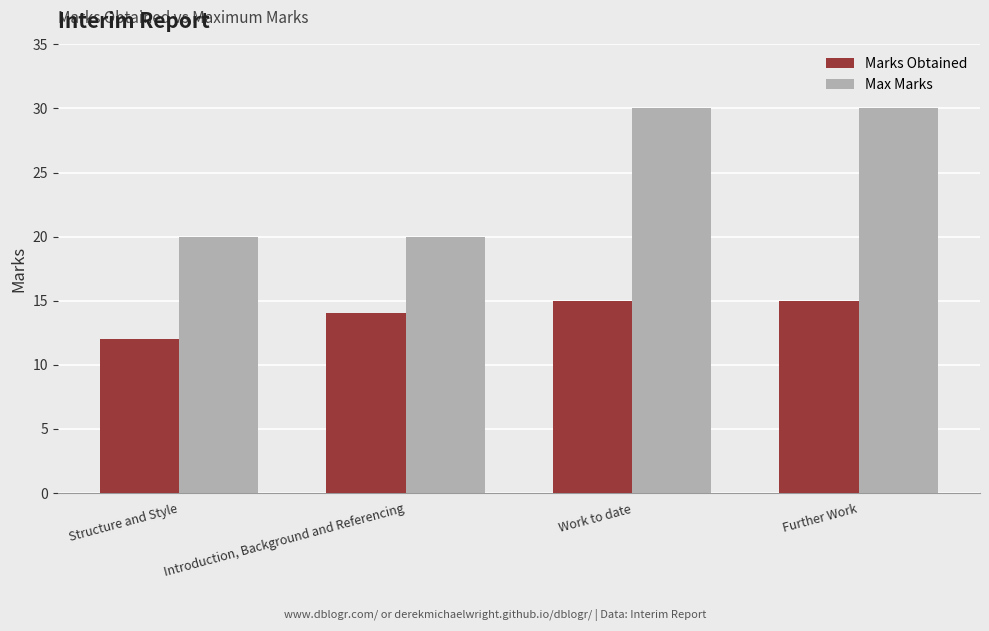

List the series in order of their overall mean, lowest first.

Marks Obtained, Max Marks